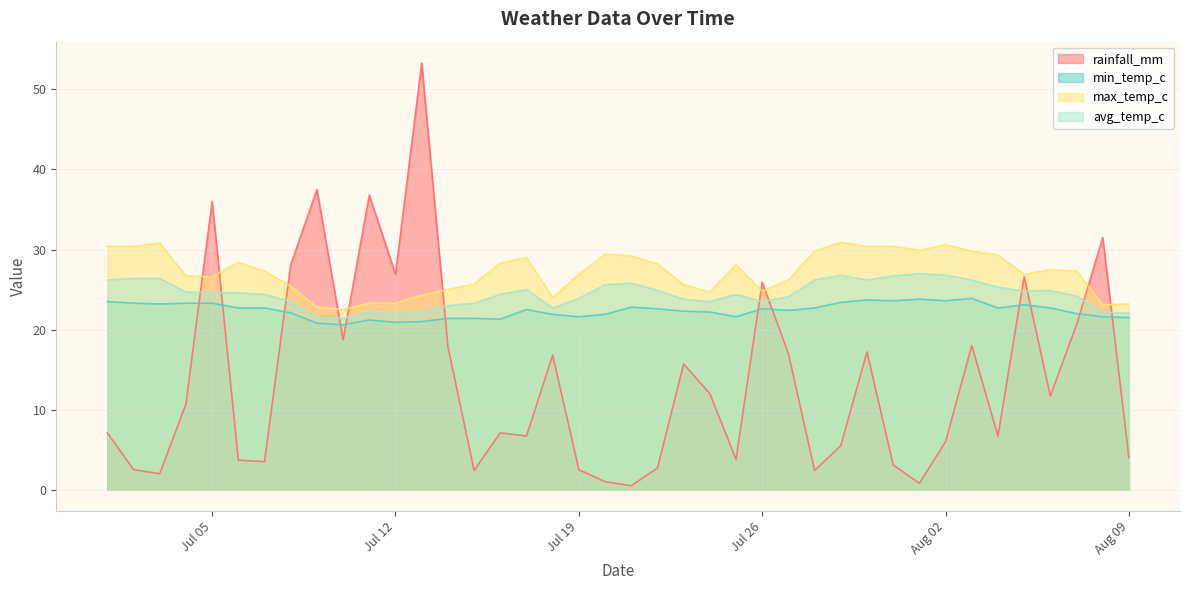

True or false: avg_temp_c and min_temp_c cross at least once.

False